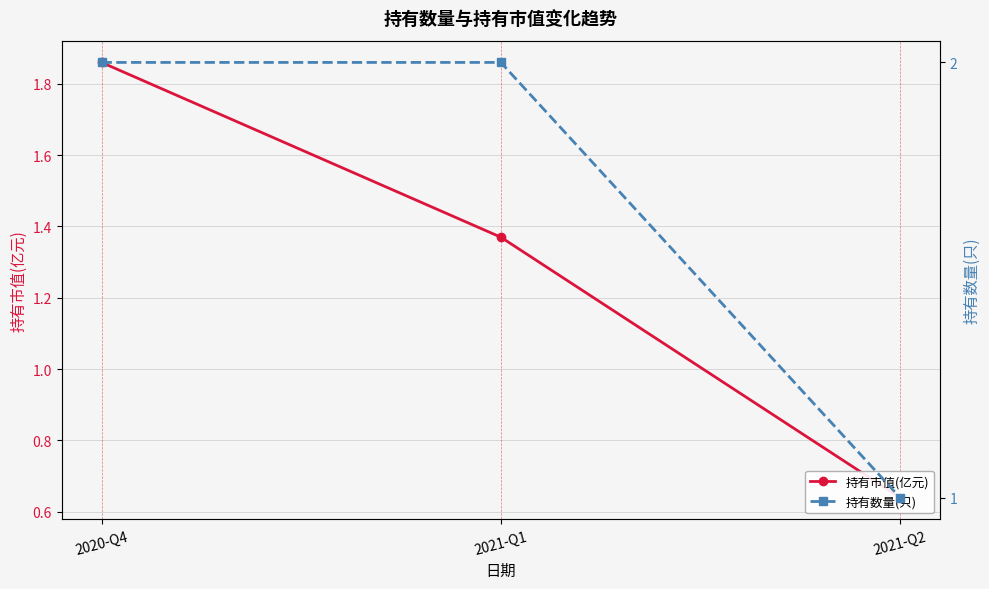

The value of 持有市值(亿元) at 2021-Q1 is 1.4. True or false?

True